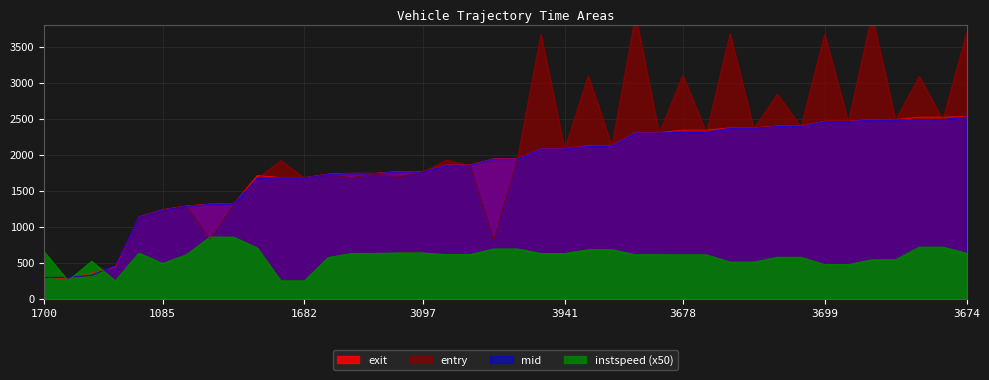

Does the chart display data point markers on the line(s)?

No